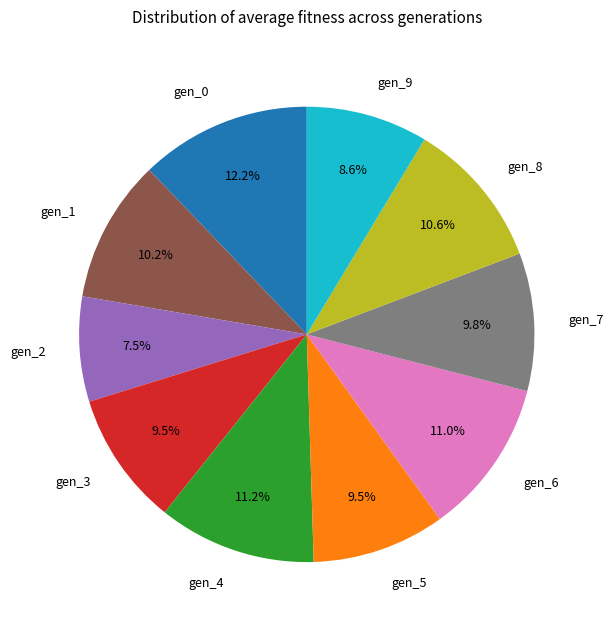

Is there any slice that represents more than half of the pie?

No